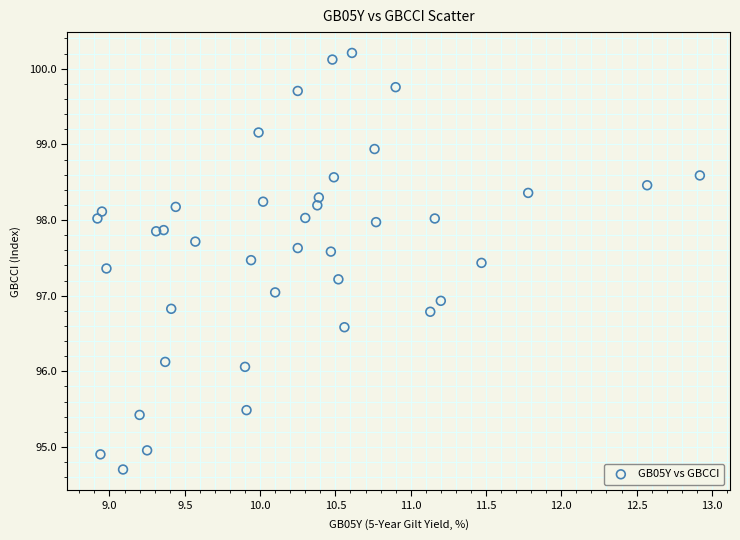

What is the range of X values (max minus min)?

4.0